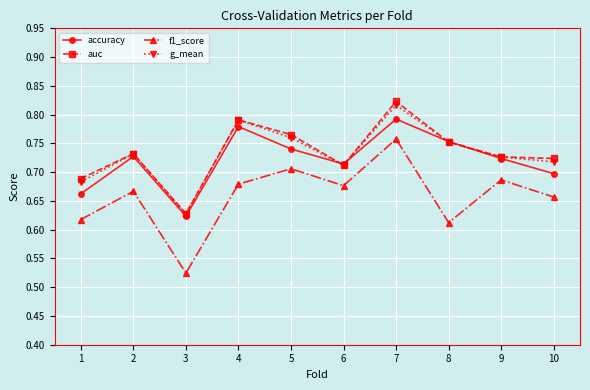

What is the total value across all series at 10?

2.8